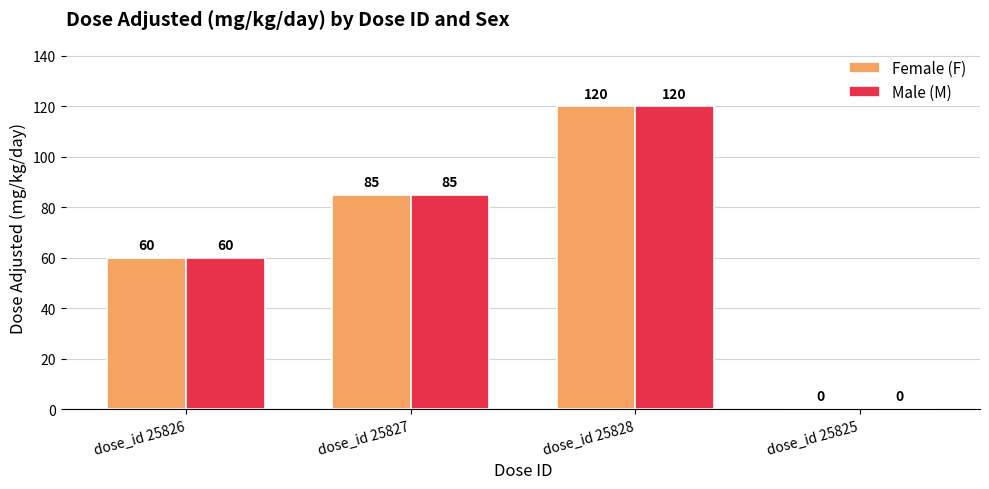

What are all the series names shown in the legend?

Female (F), Male (M)